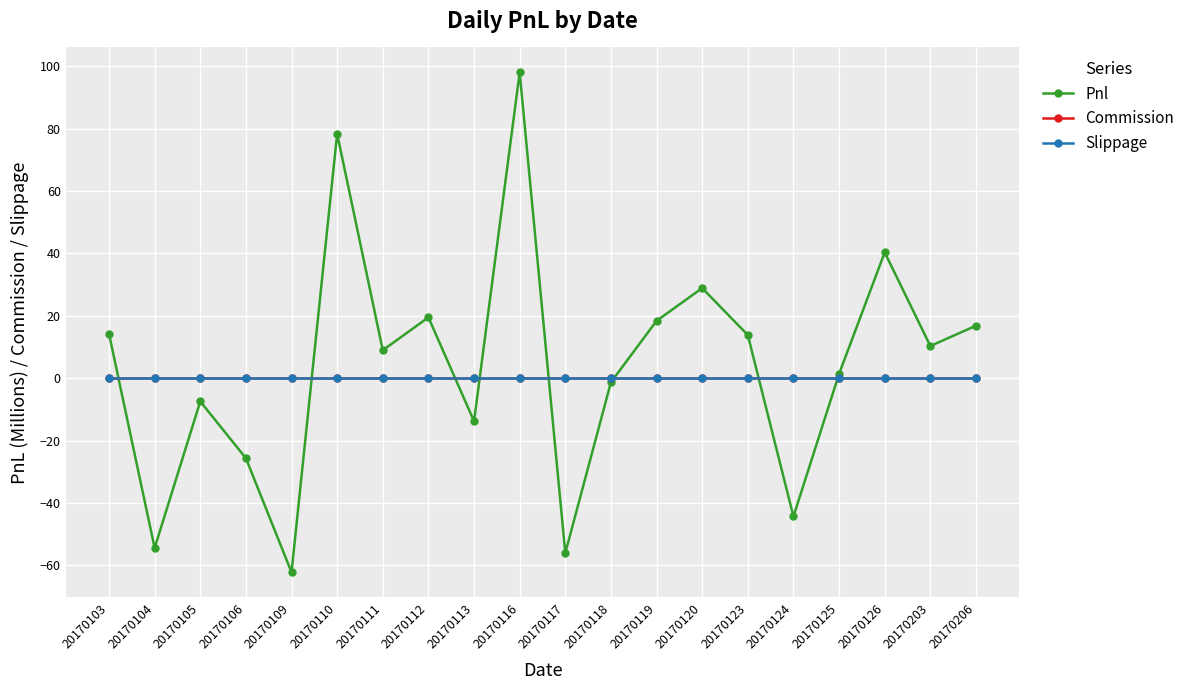

Between 20170116 and 20170104, which is larger?

20170116